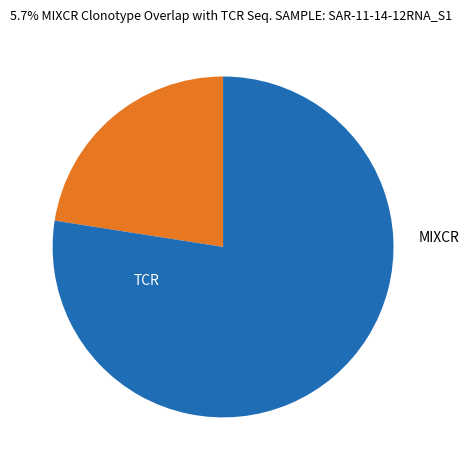

Is there any slice that represents more than half of the pie?

Yes